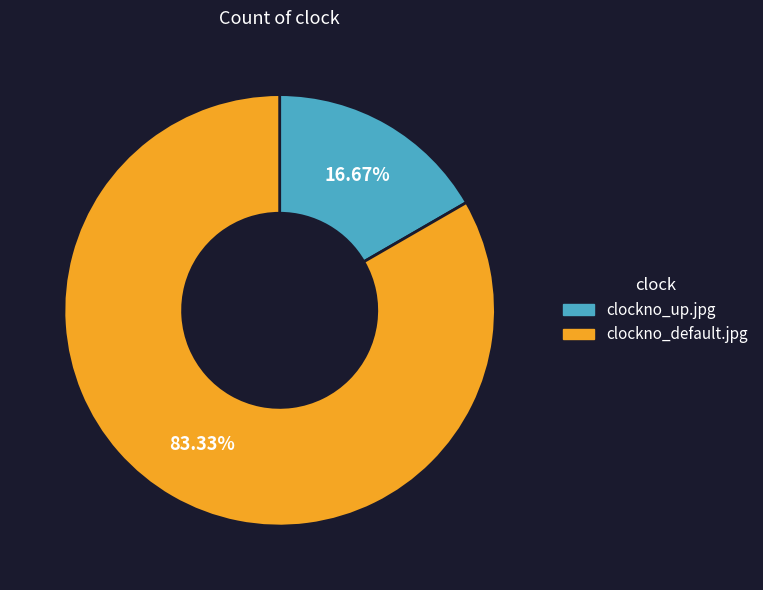

To the nearest percent, what is the average slice percentage?

50%